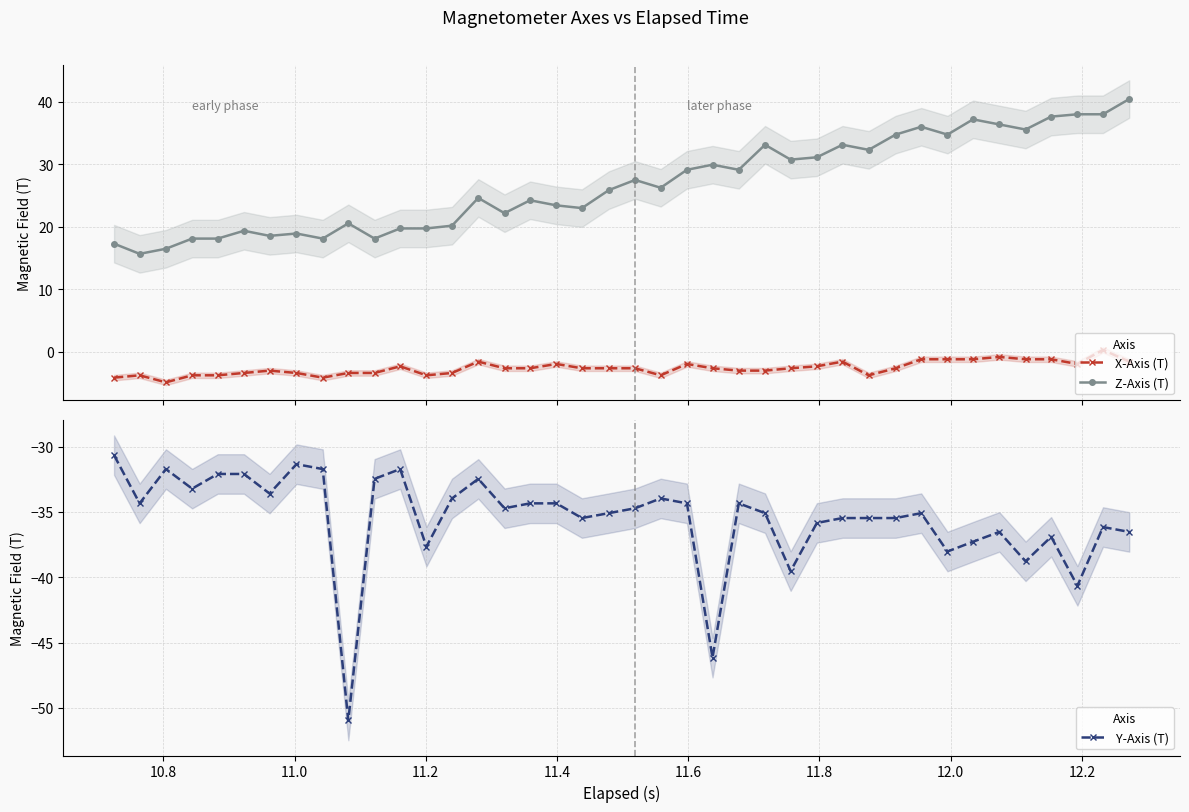

What is the value of the X-Axis (T) point at the 4th from the left?

-3.8